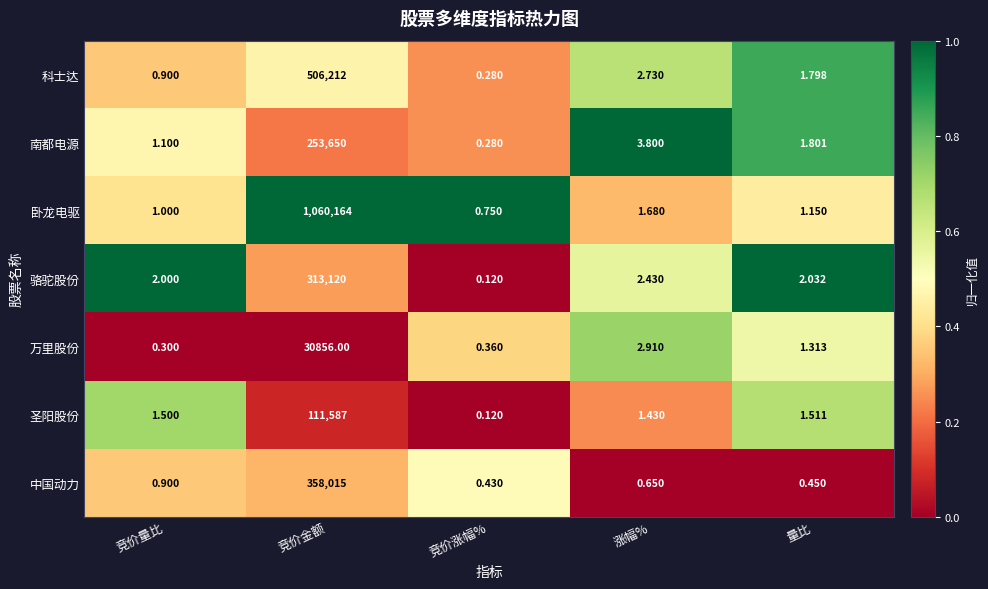

Rank the series by their maximum value, from lowest to highest.

万里股份, 圣阳股份, 南都电源, 骆驼股份, 中国动力, 科士达, 卧龙电驱